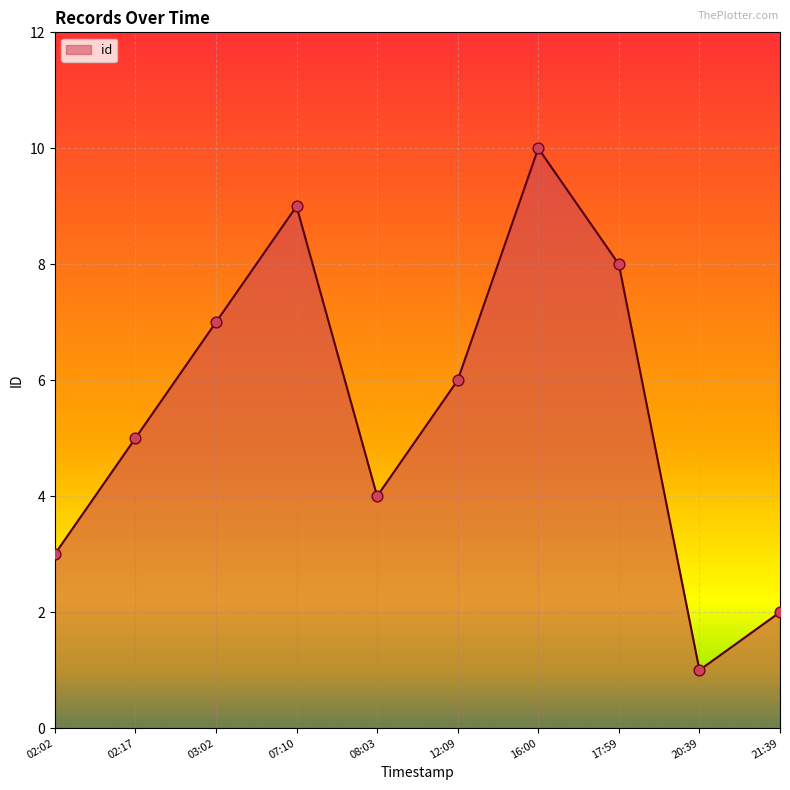

What is the ratio of the value at 17:59 to the value at 08:03?

2.0